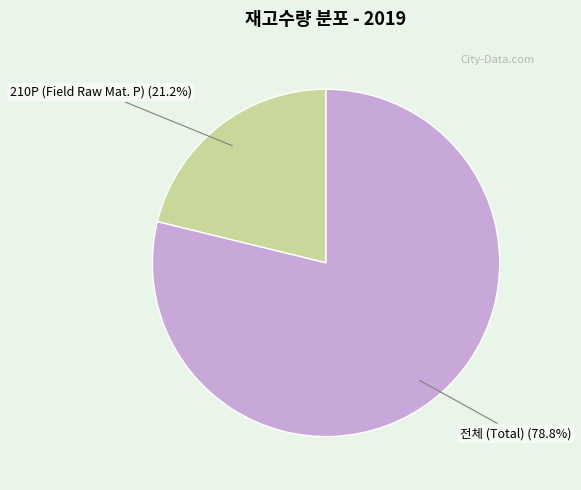

To the nearest percent, what percentage of the pie is 210P (Field Raw Mat. P)?

21%